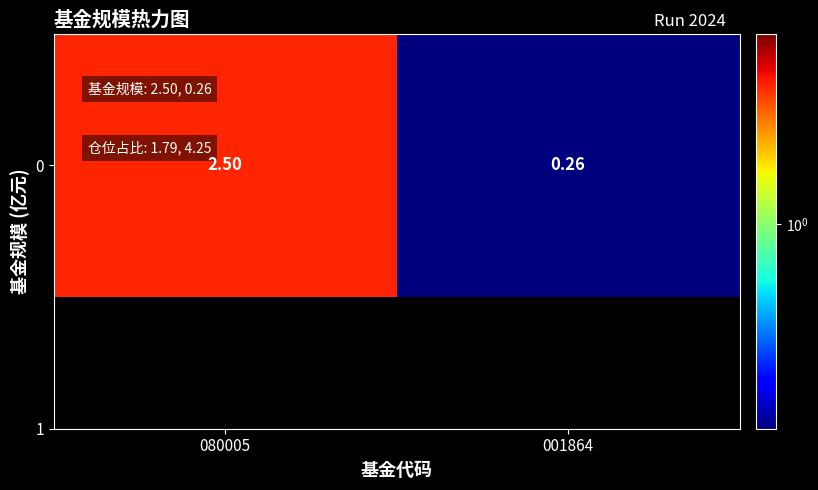

Rank the categories by value from highest to lowest.

080005, 001864